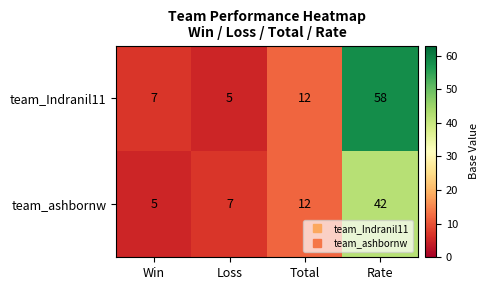

At how many categories does at least one series exceed 21?

1